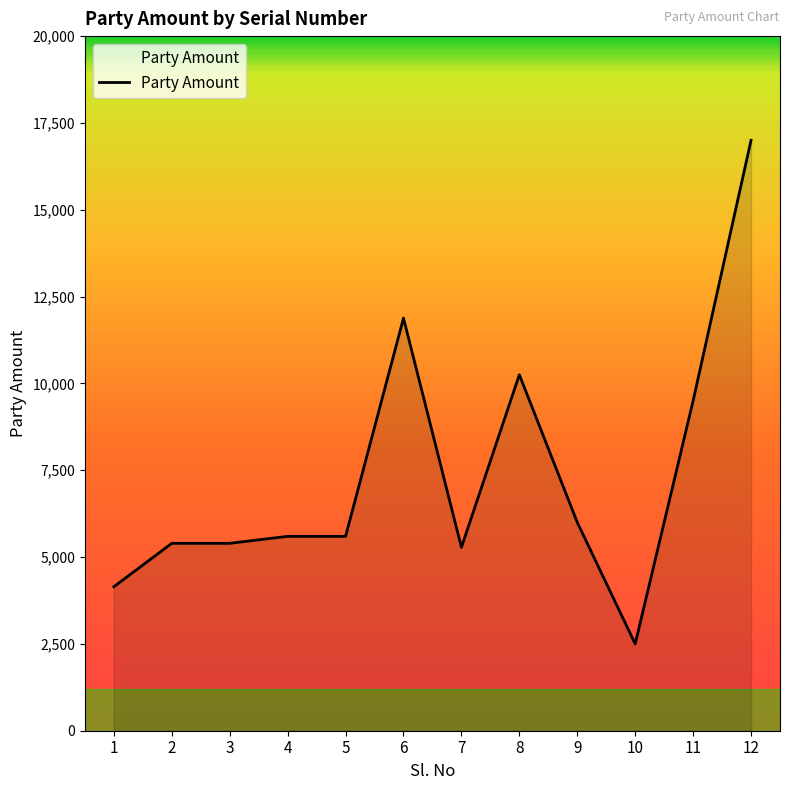

At which category does the chart reach its peak across all series?

12